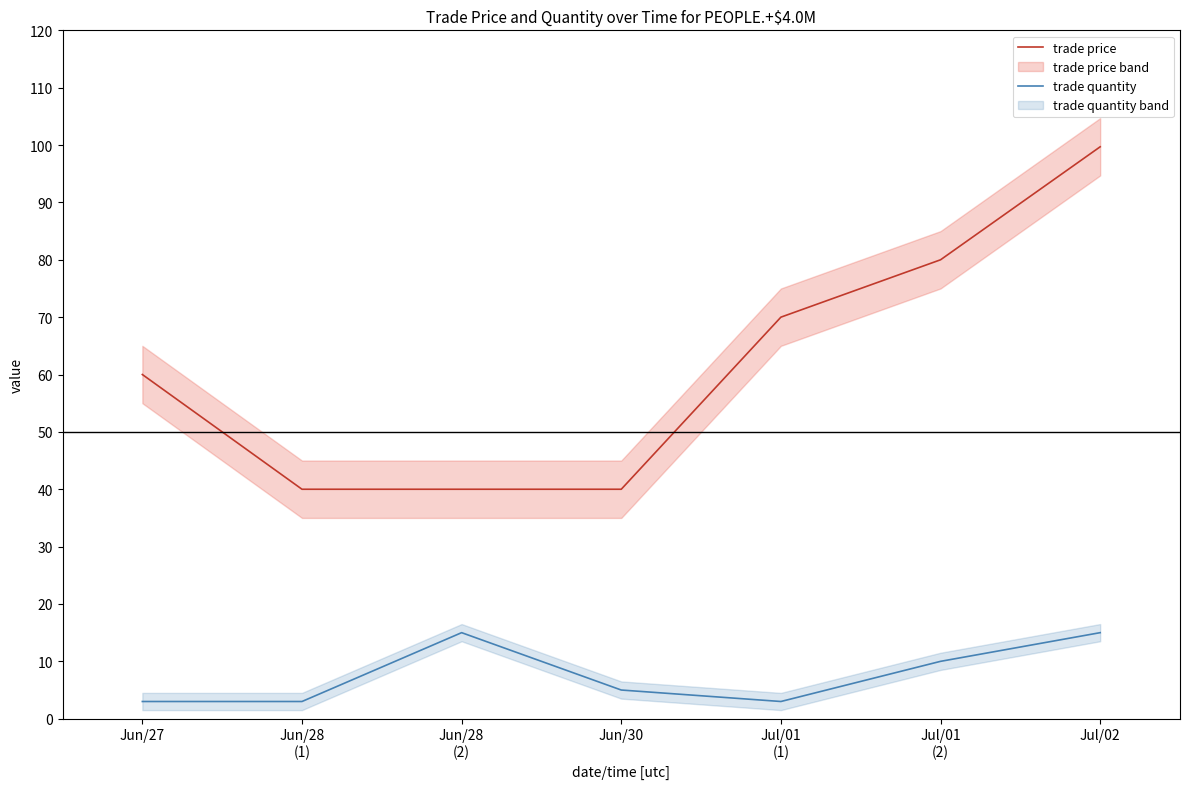

List the labels in order of trade price value, largest first.

Jul/02, Jul/01
(2), Jul/01
(1), Jun/27, Jun/28
(1), Jun/28
(2), Jun/30